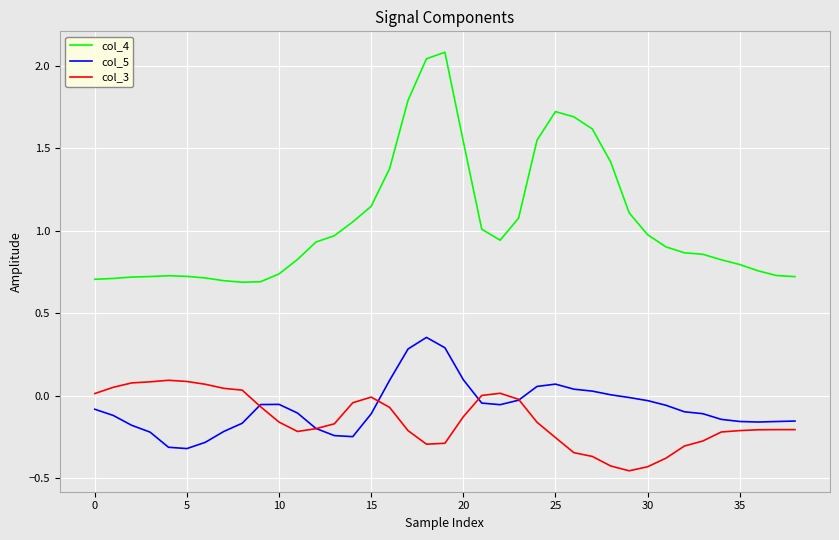

True or false: col_5 and col_4 cross at least once.

False